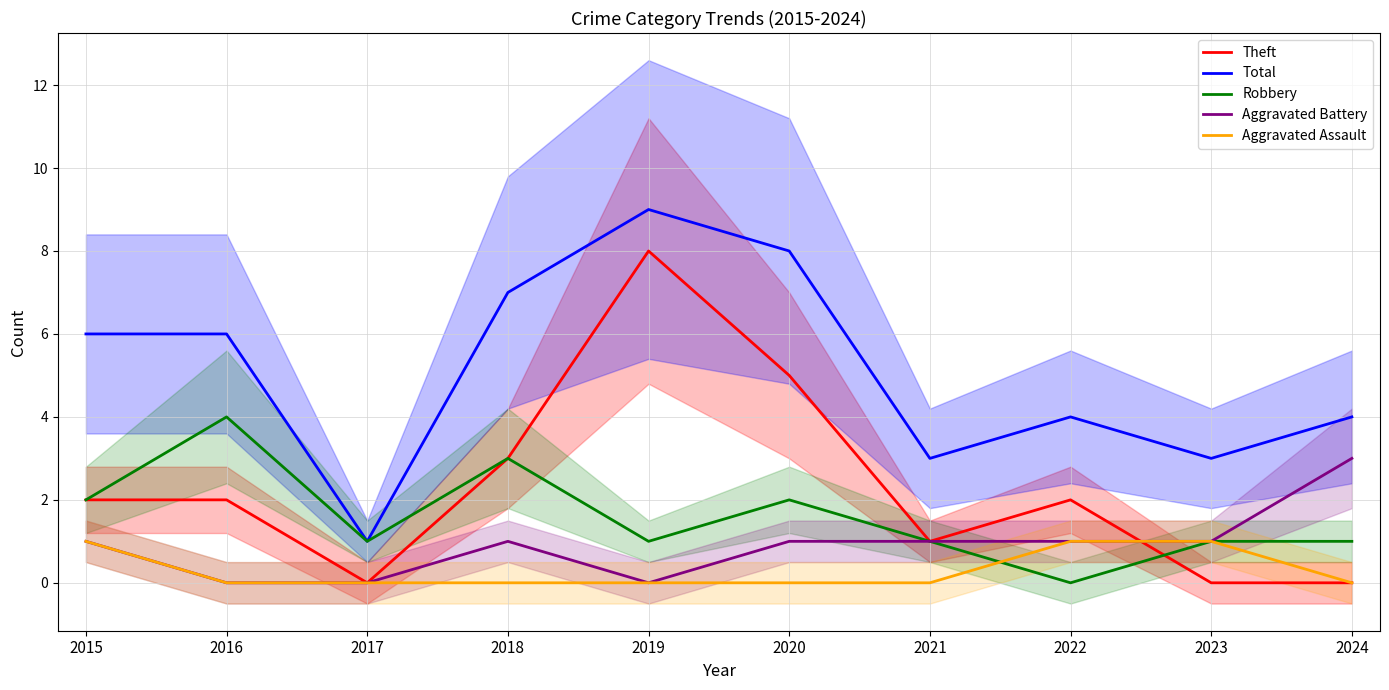

Rank the series at 2019 from highest to lowest value.

Total, Theft, Robbery, Aggravated Battery, Aggravated Assault